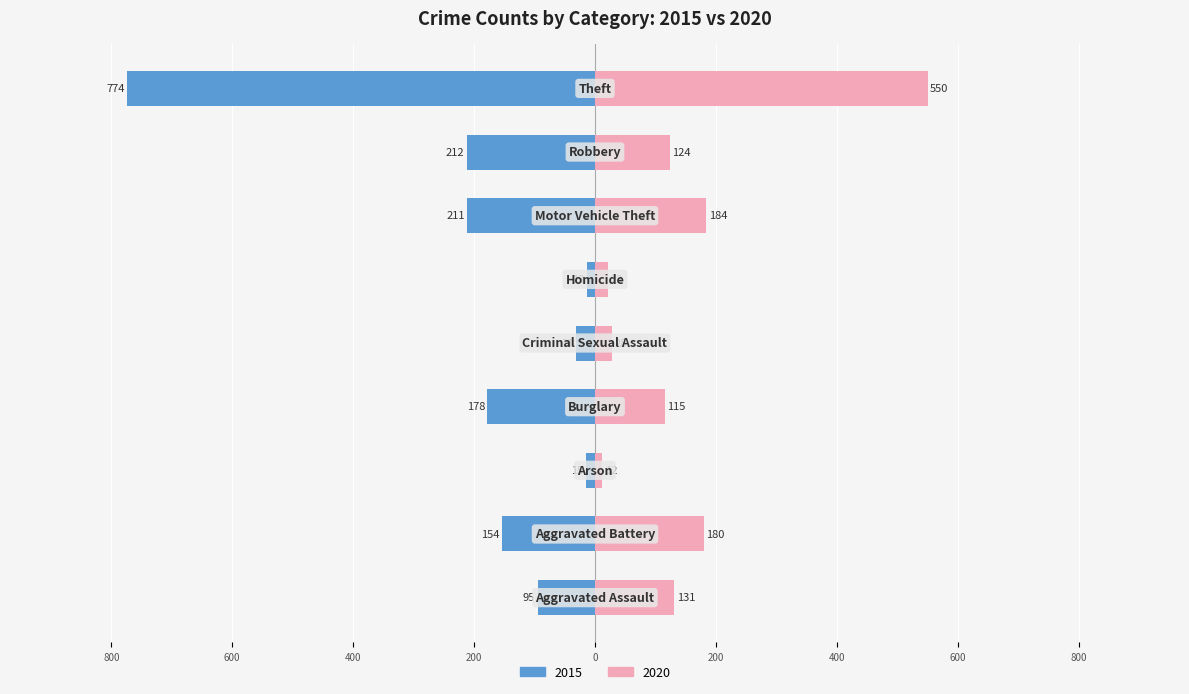

True or false: 2015 has a value of -212 at Robbery.

True